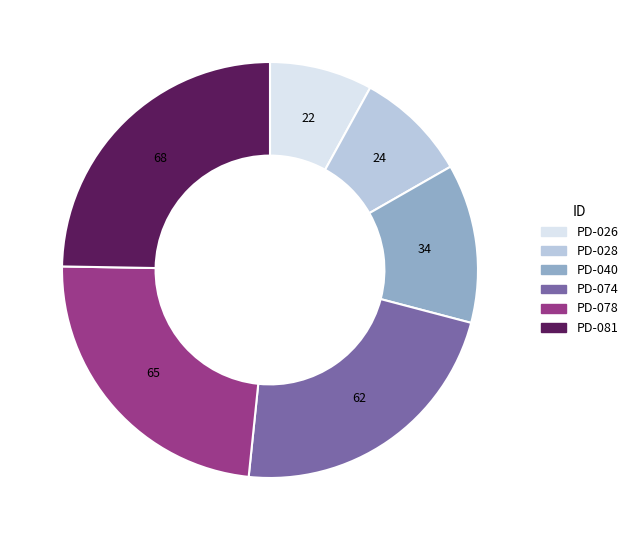

Is there a majority slice in this chart?

No